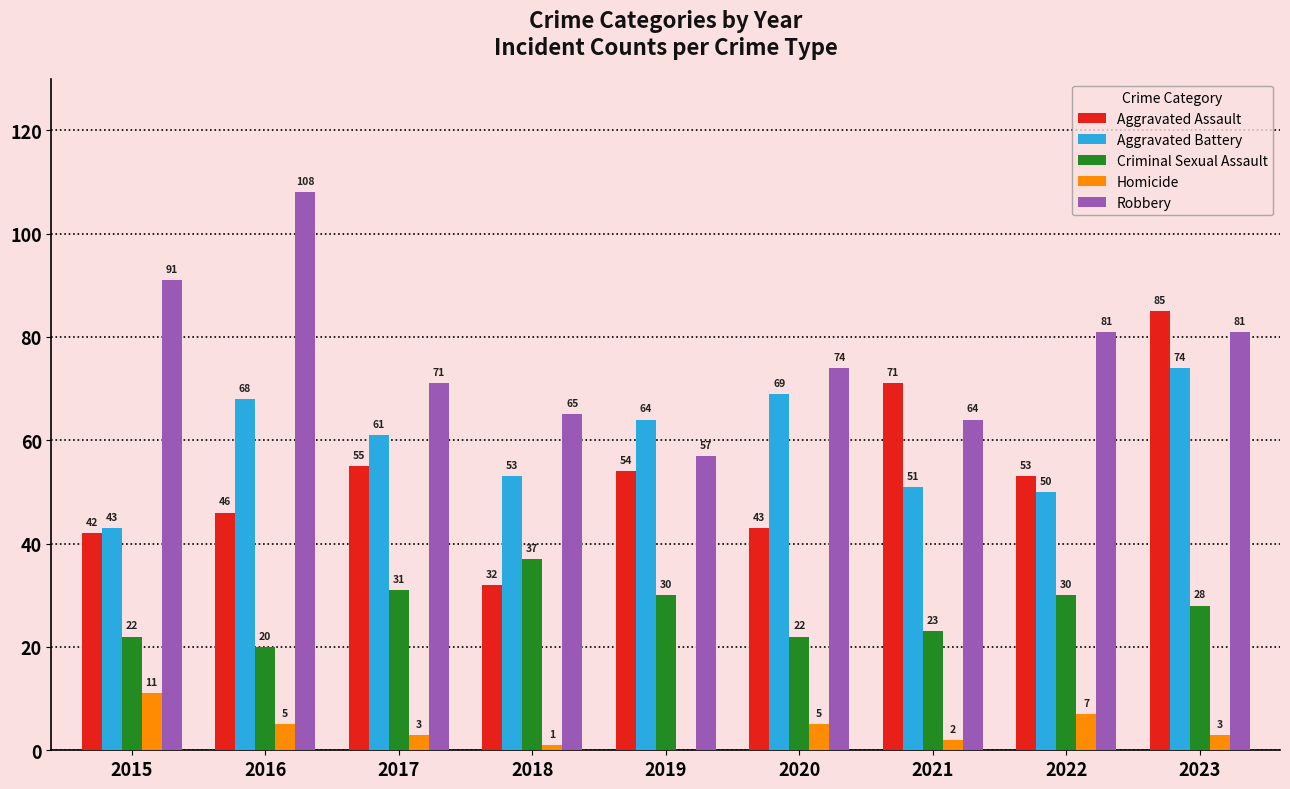

Which series has the widest spread of values?

Aggravated Assault